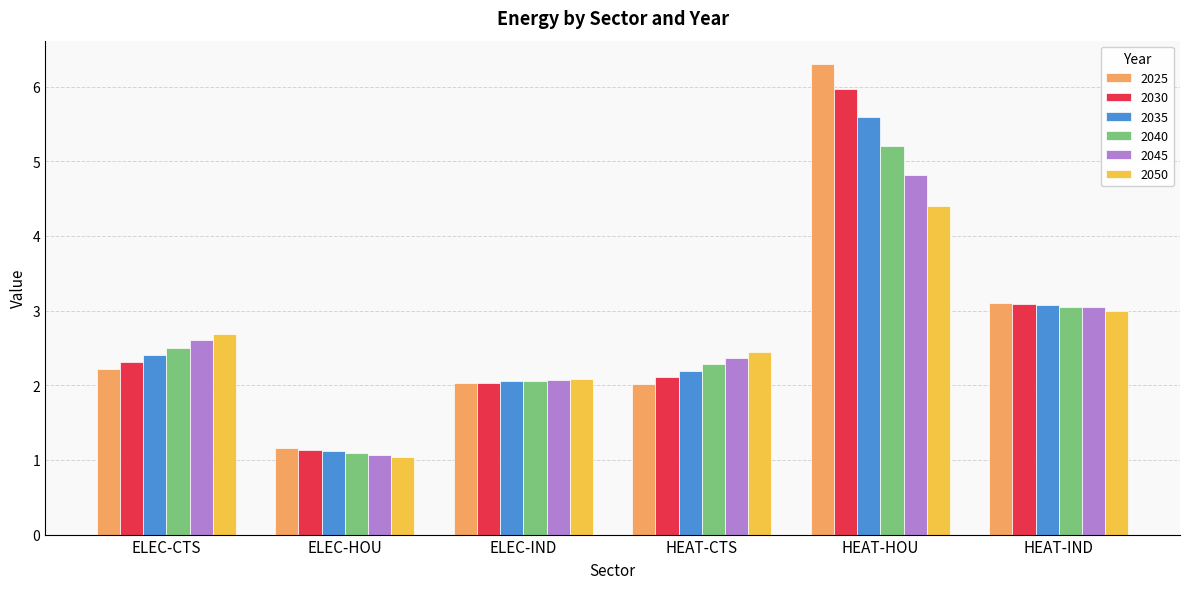

What position from the right is ELEC-CTS?

6